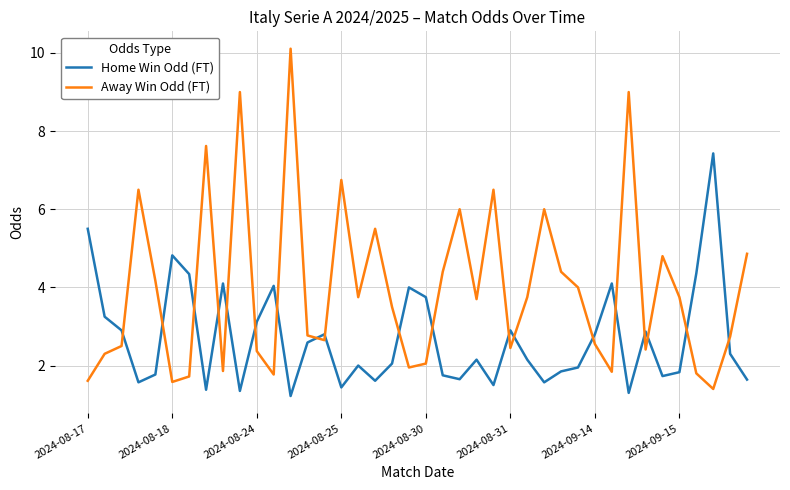

What is the sum of all Home Win Odd (FT) values?

107.4